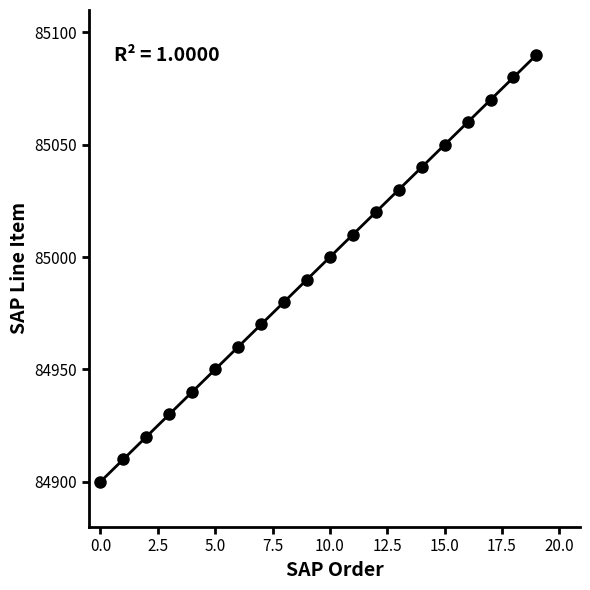

What is the range of Y values (max minus min)?

190